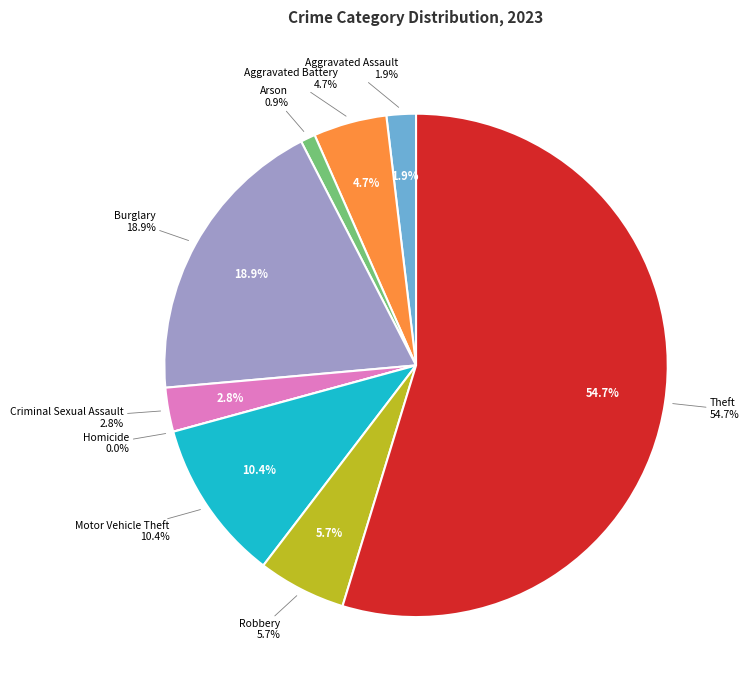

To the nearest percent, what is the difference between the Criminal Sexual Assault and Aggravated Battery slice percentages?

2%